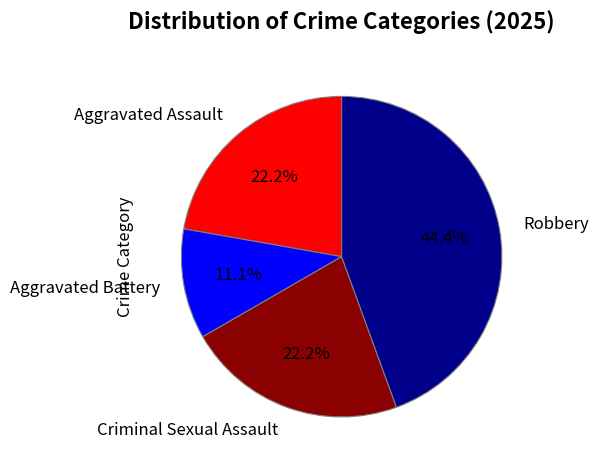

Which slice is the largest?

Robbery